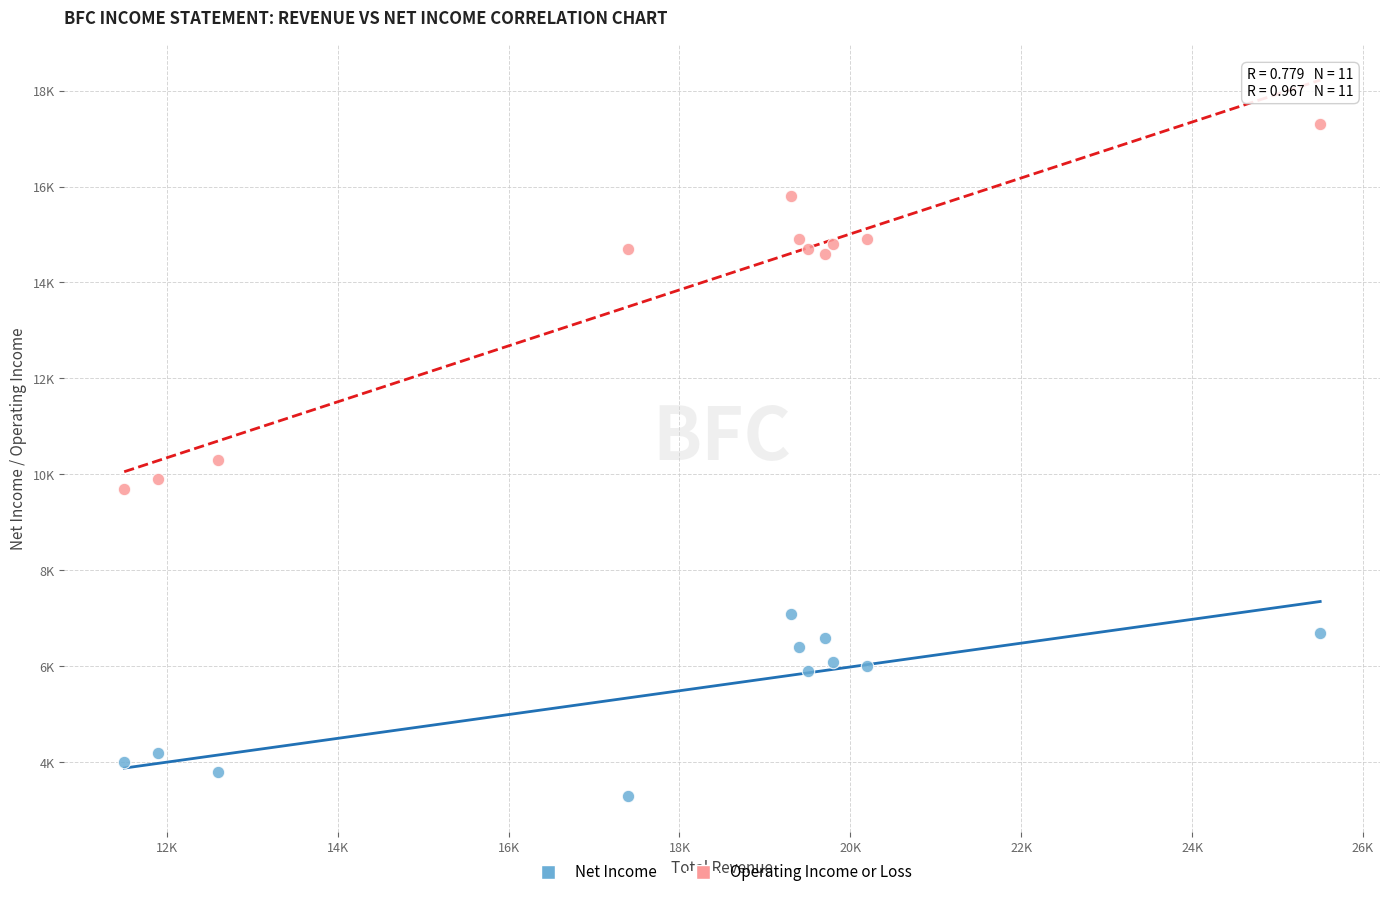

What are all the series names shown in the legend?

Net Income, Operating Income or Loss